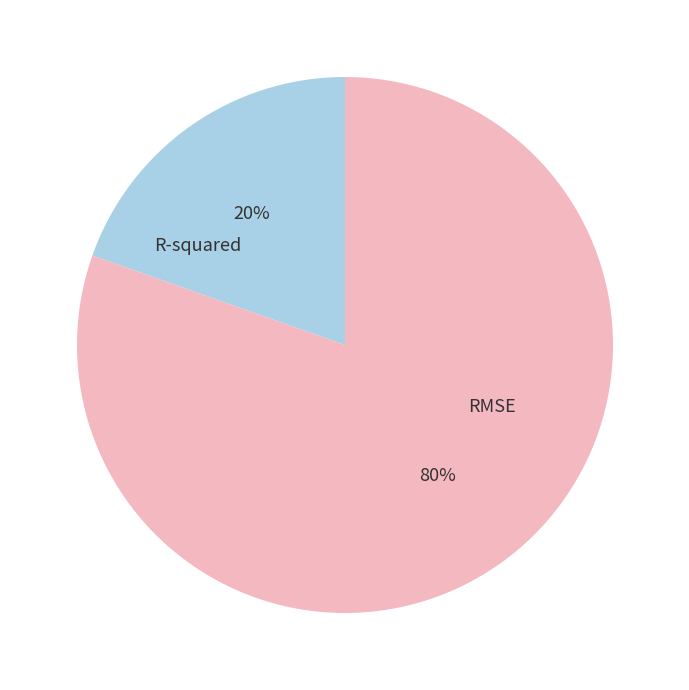

Which slice is the largest?

RMSE